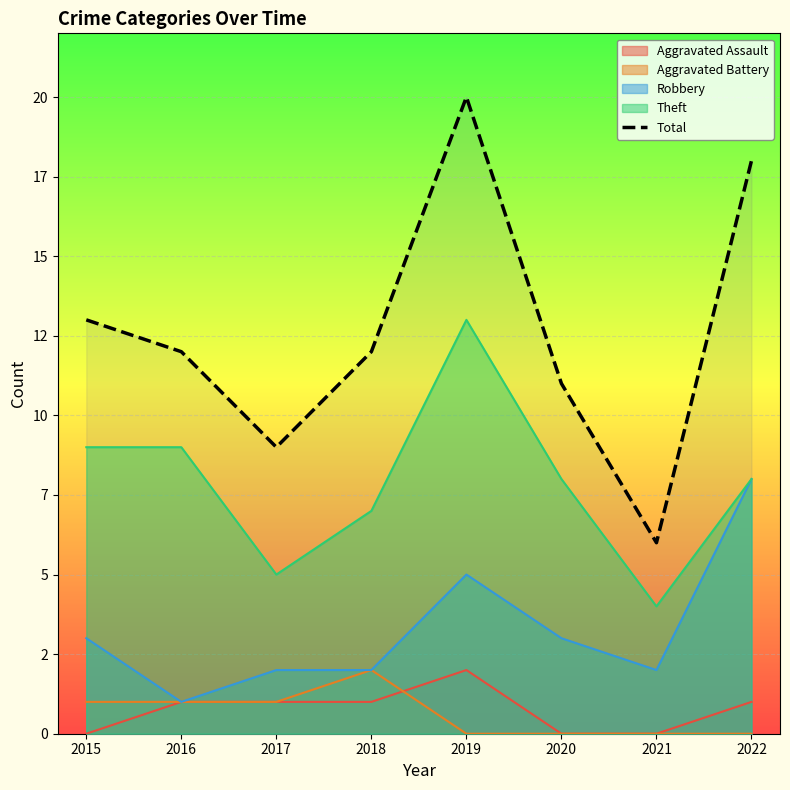

What is the difference between the maximum and minimum values?

14